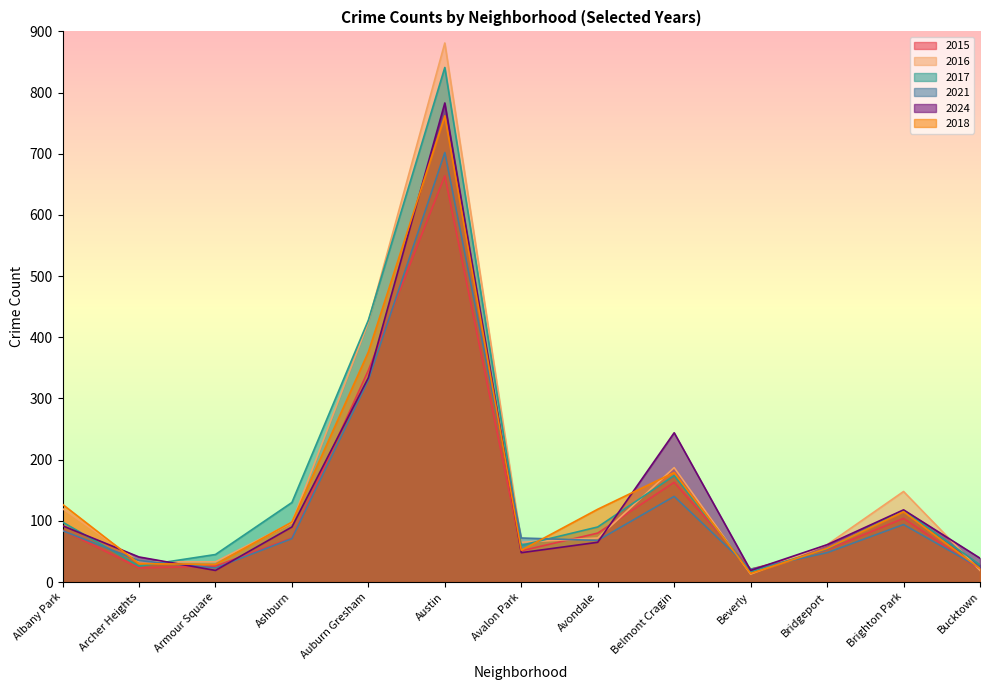

In 2016, how many points are lower than both neighbors (excluding endpoints)?

2